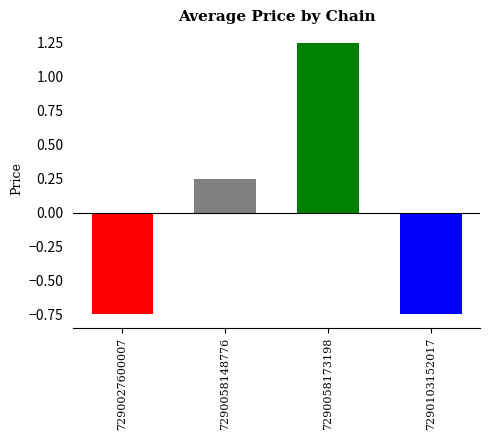

At which category does the chart reach its peak across all series?

7290058173198